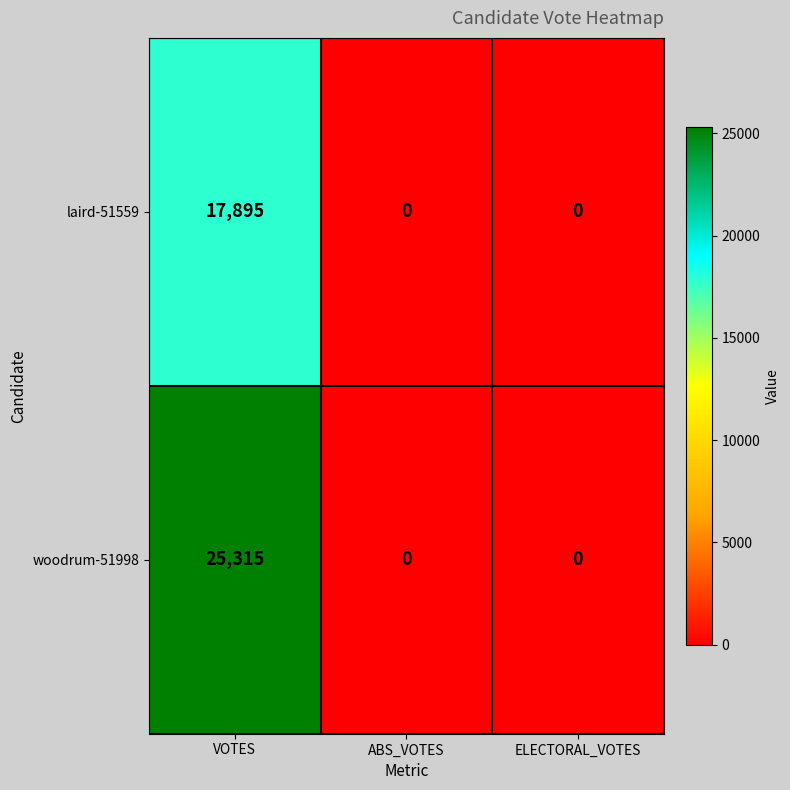

Which series has the largest total across all categories?

woodrum-51998